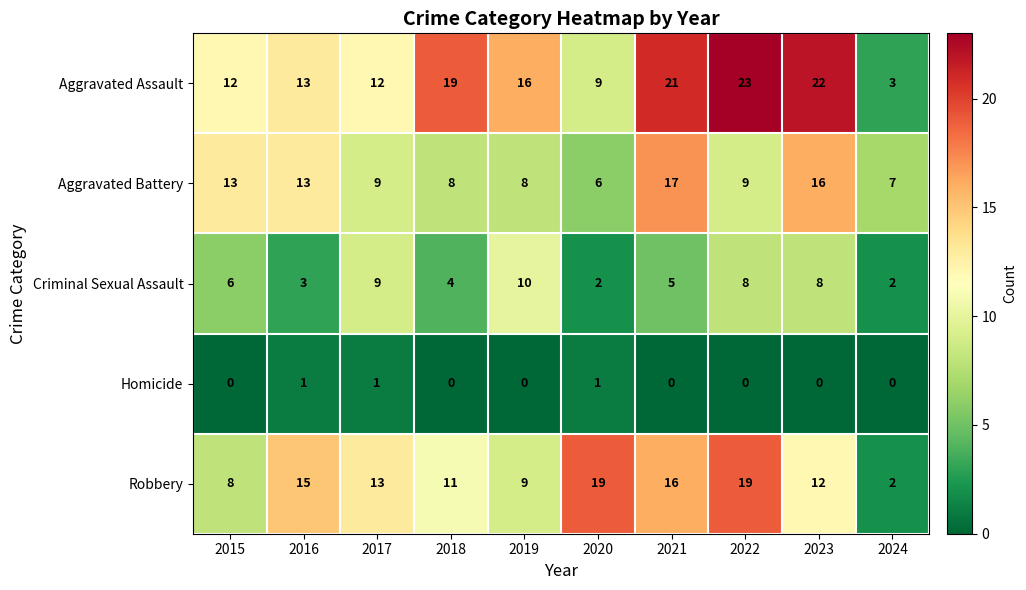

What is the average value of the Robbery series?

12